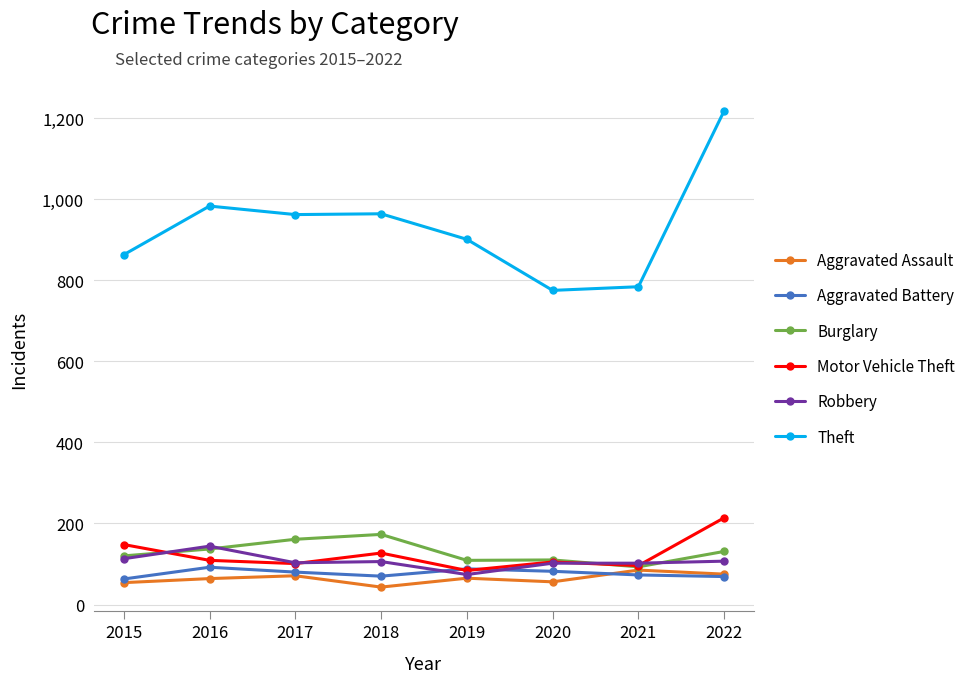

At which category does Burglary reach its first local peak?

2018